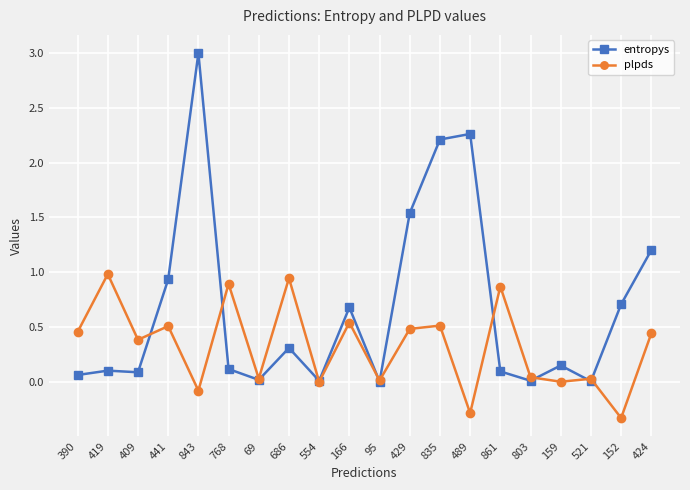

The entropys series shows 3.0 at 843. True or false?

True